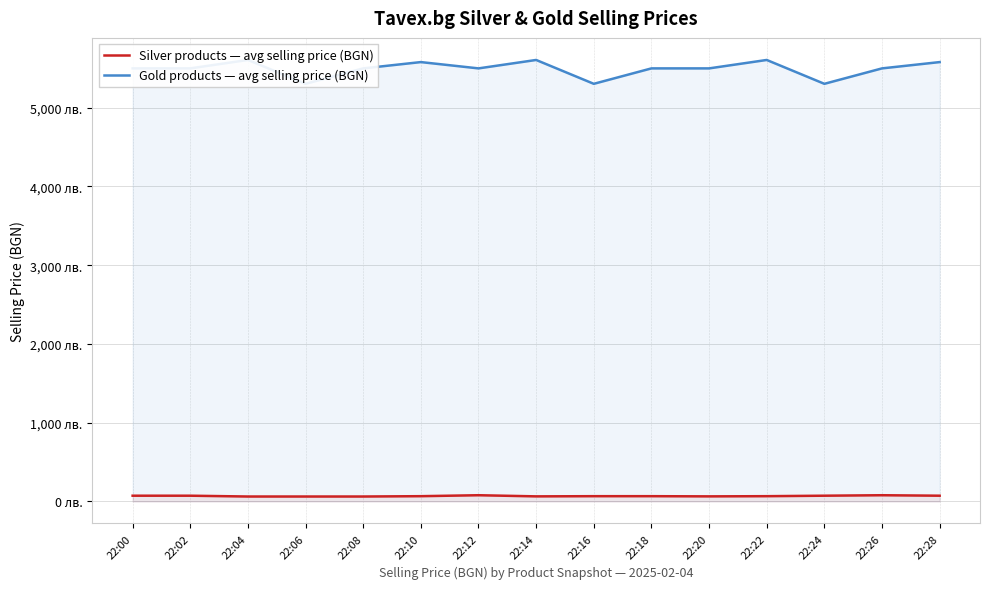

How many values in the Silver products — avg selling price (BGN) series exceed 66?

10